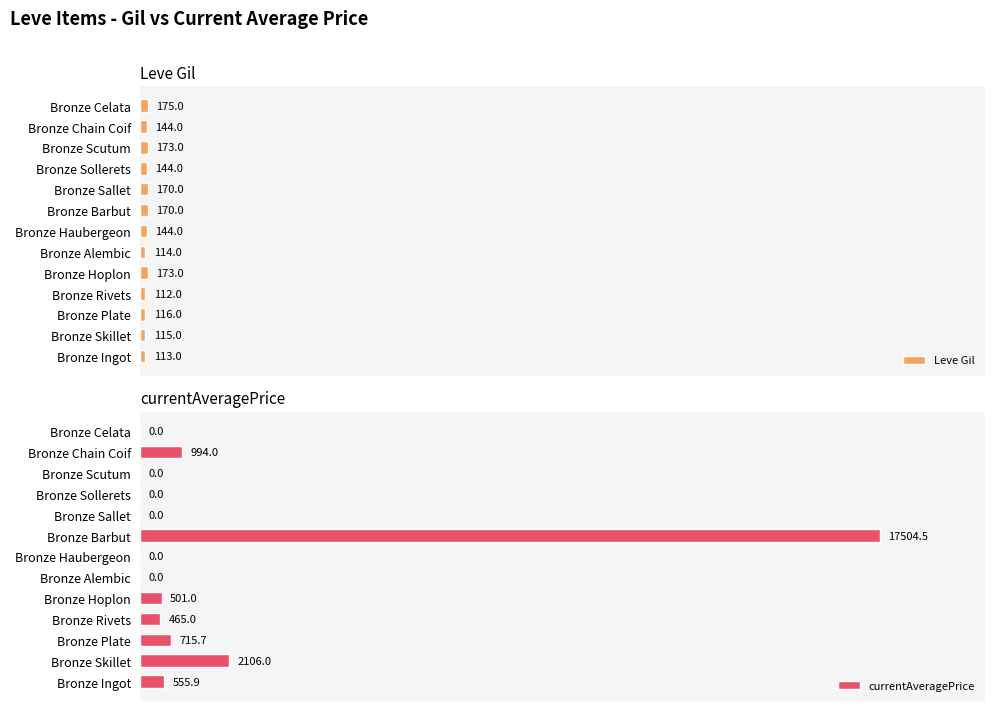

Which category has the highest value in the Leve Gil series?

Bronze Celata